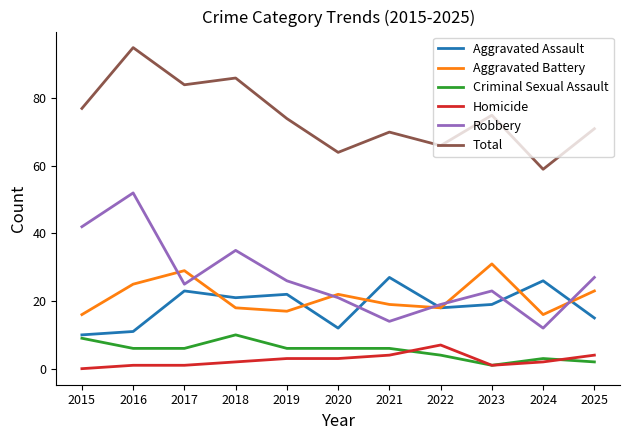

Rank the categories by Total value from highest to lowest.

2016, 2018, 2017, 2015, 2023, 2019, 2025, 2021, 2022, 2020, 2024